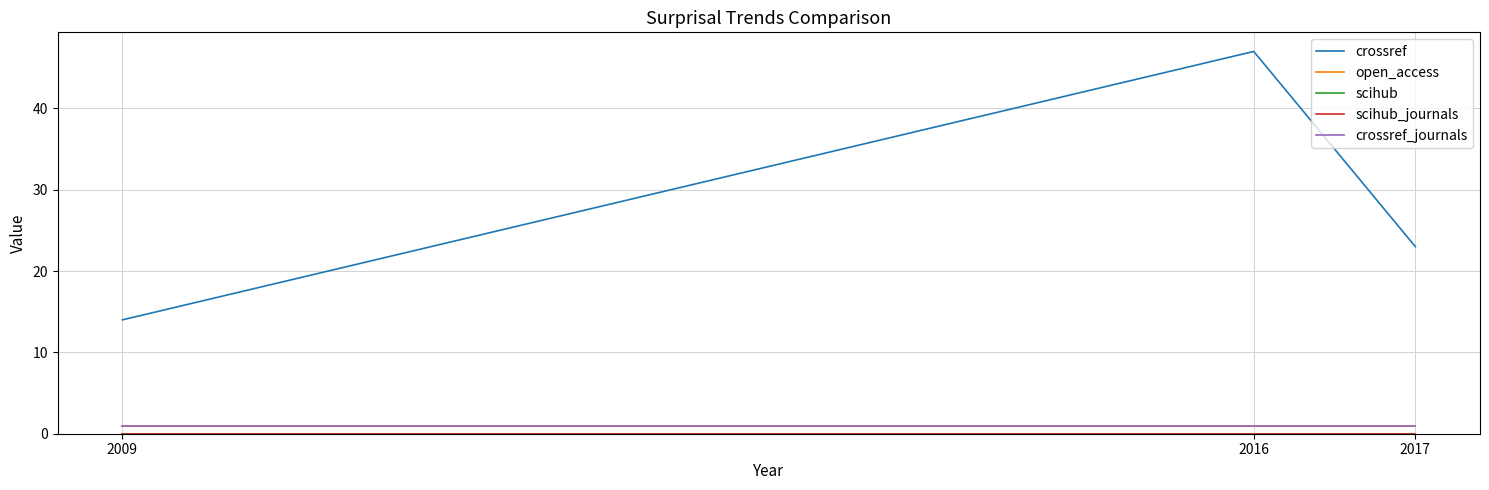

Does the chart have visible grid lines?

Yes